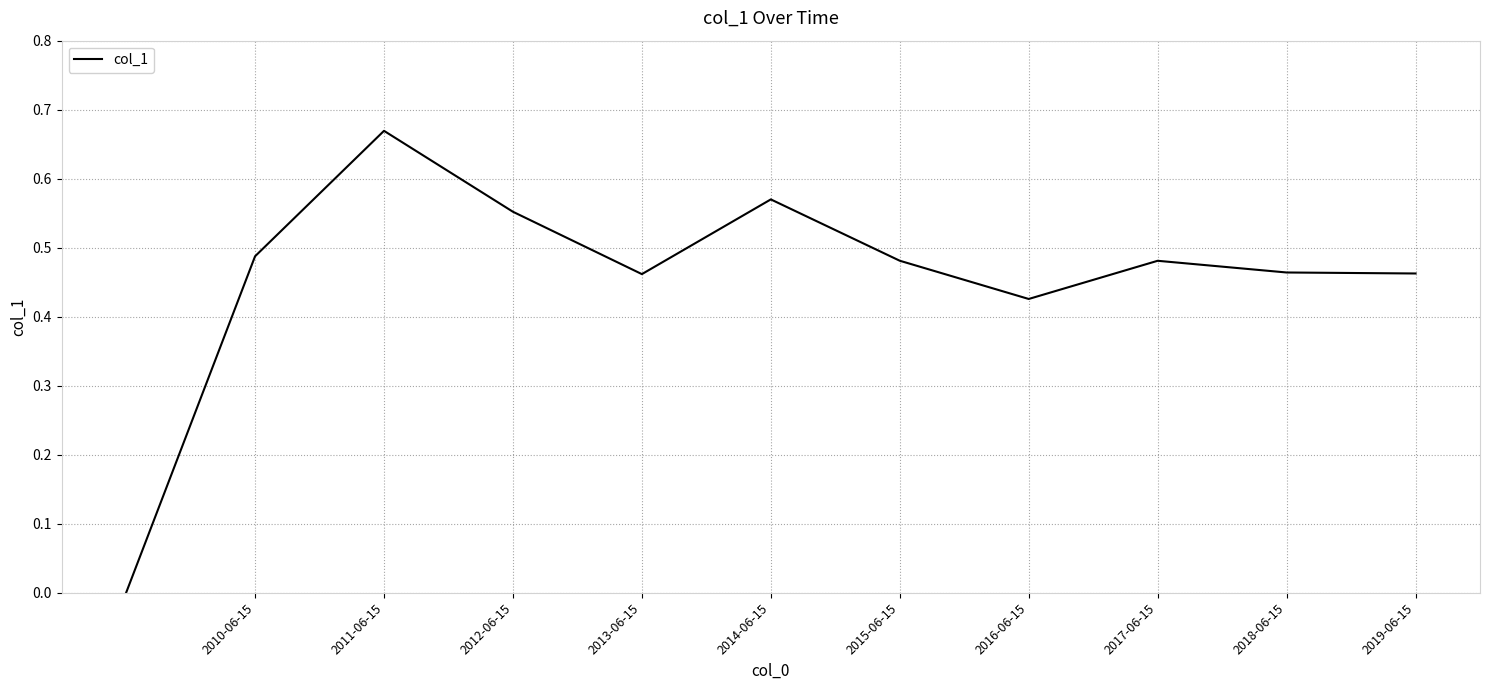

How many lines are shown in the chart?

1